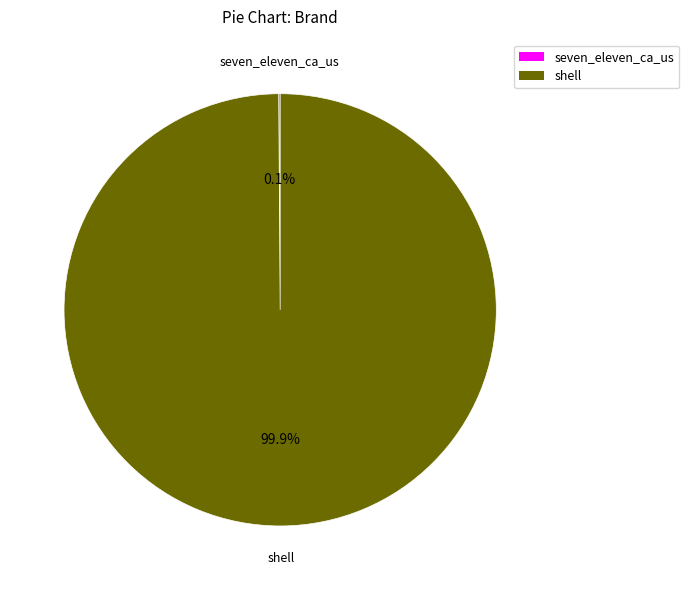

Does shell account for over 50% of the chart?

Yes